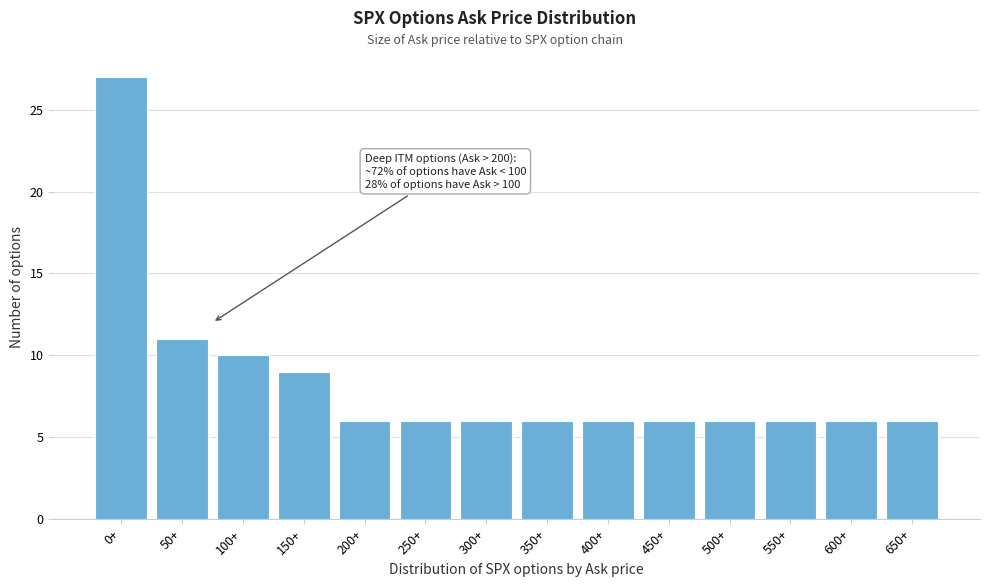

Reading left to right, what are all the values shown in this chart?

27	11	10	9	6	6	6	6	6	6	6	6	6	6